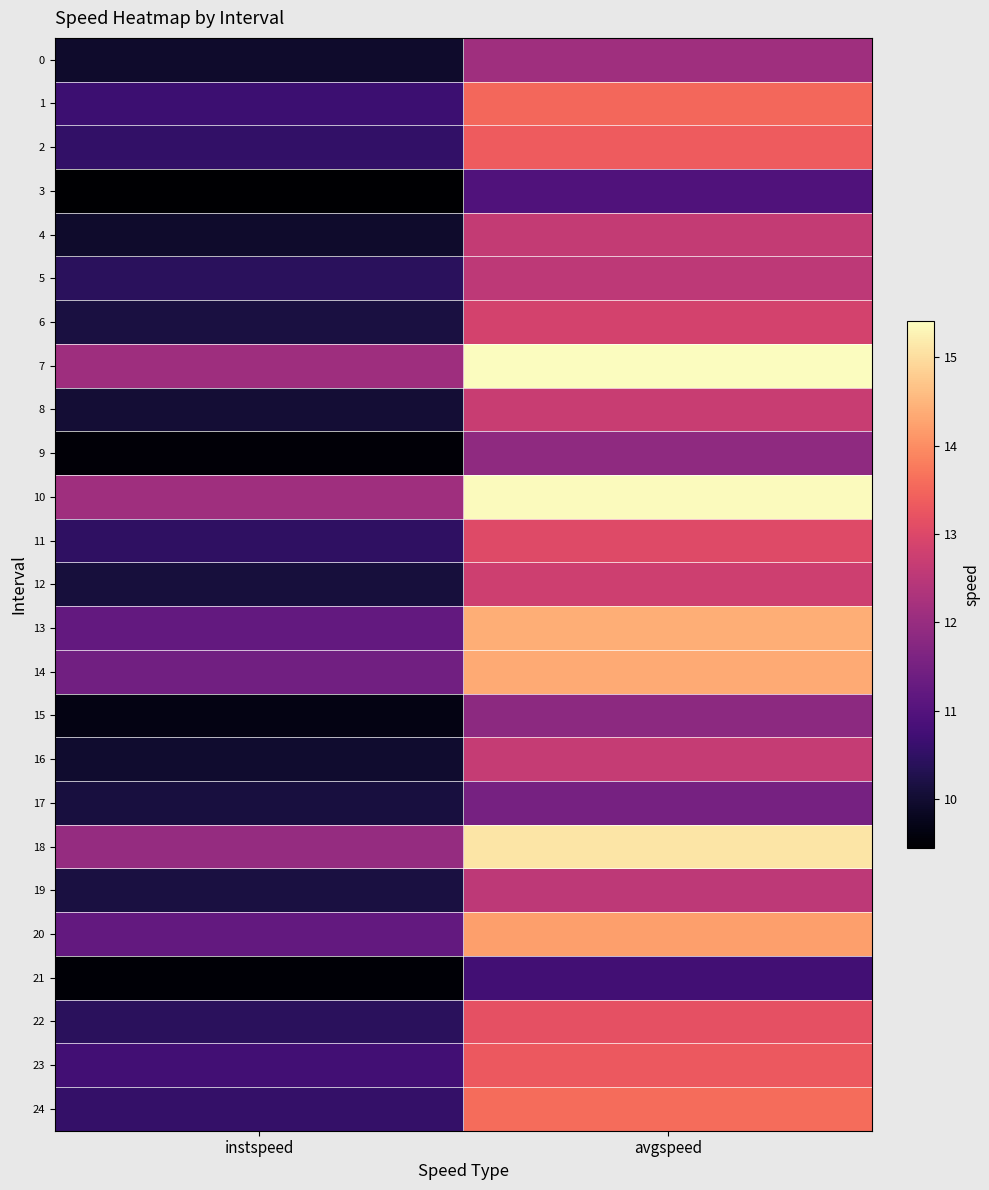

What is the difference between the highest and lowest values at avgspeed?

4.7